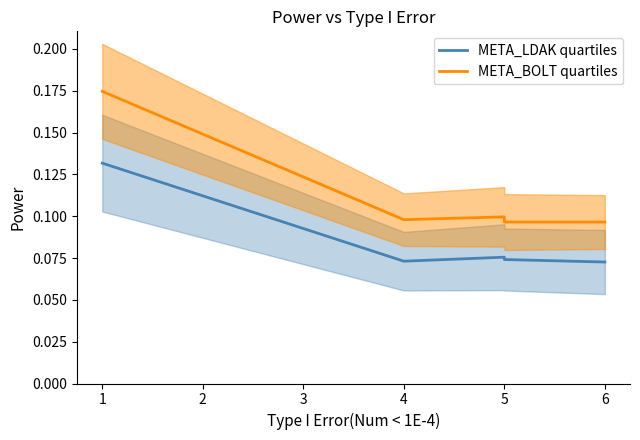

Which series has the widest spread of values?

META_BOLT quartiles